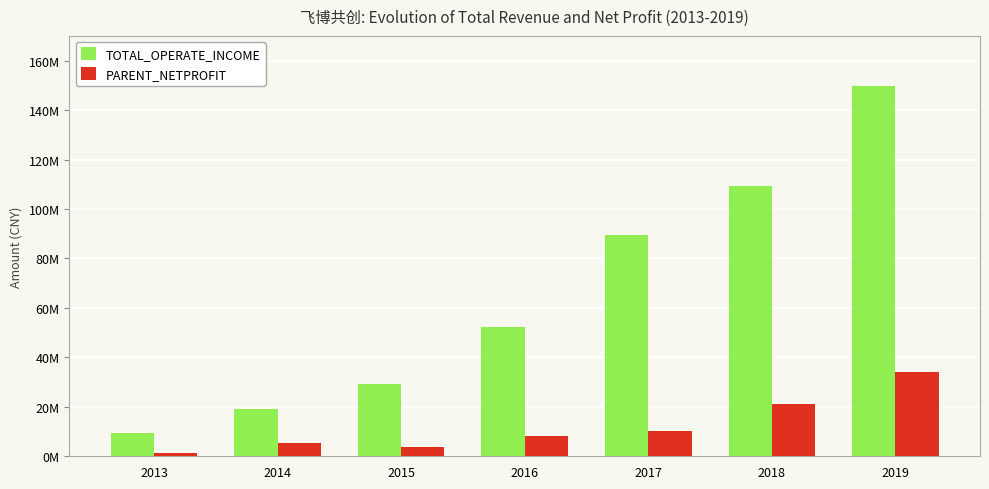

What are all the series names shown in the legend?

TOTAL_OPERATE_INCOME, PARENT_NETPROFIT